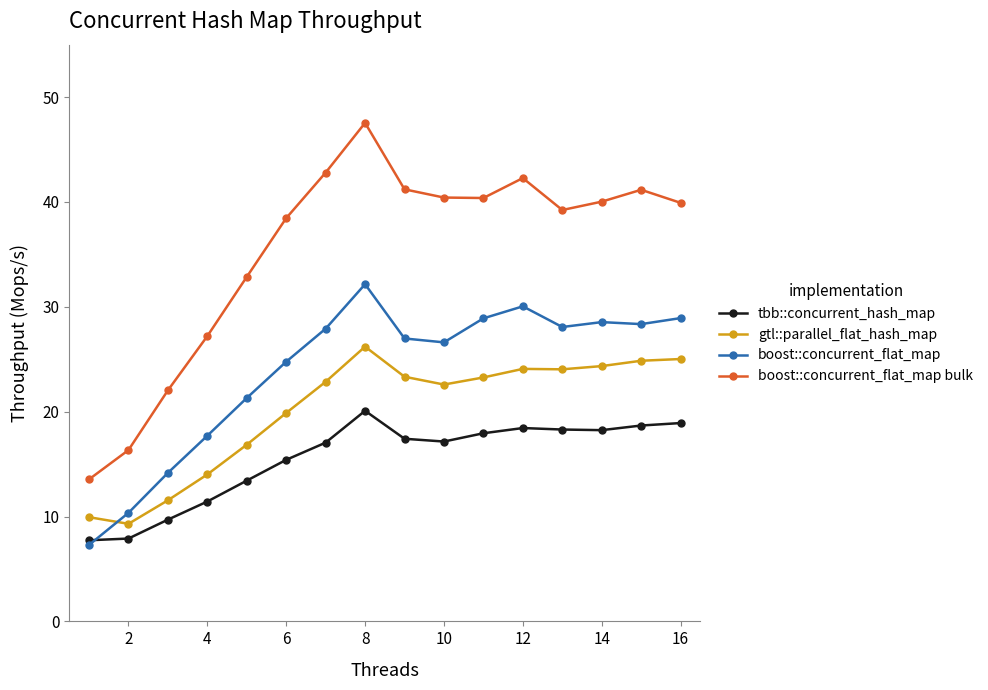

True or false: boost::concurrent_flat_map bulk and gtl::parallel_flat_hash_map cross at least once.

False